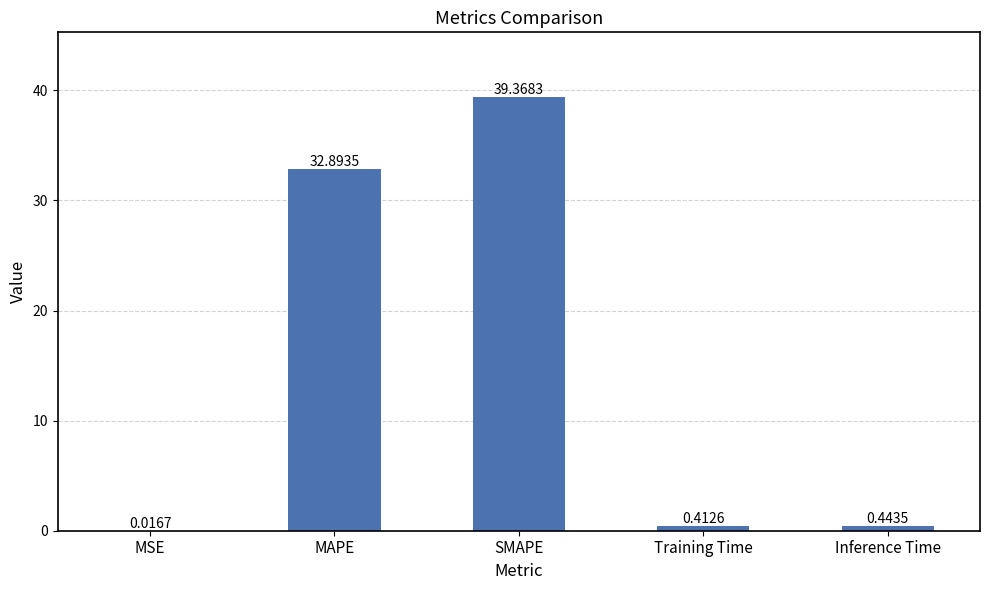

What is the difference between the values at Inference Time and MAPE?

32.5